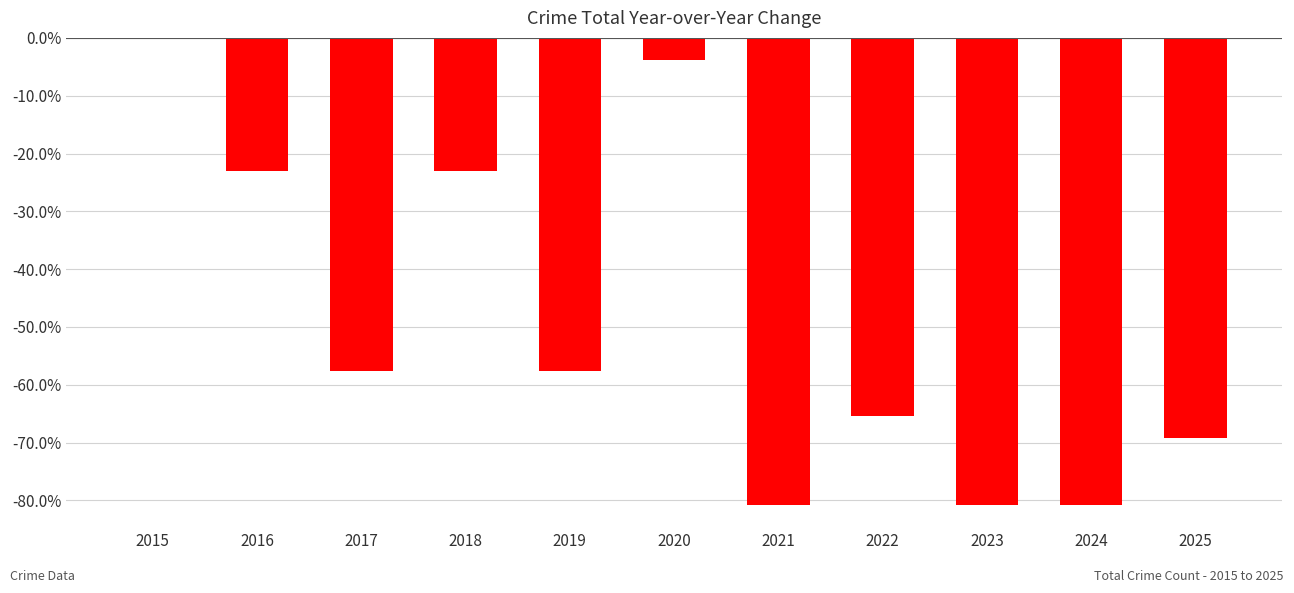

How many values exceed -57?

4